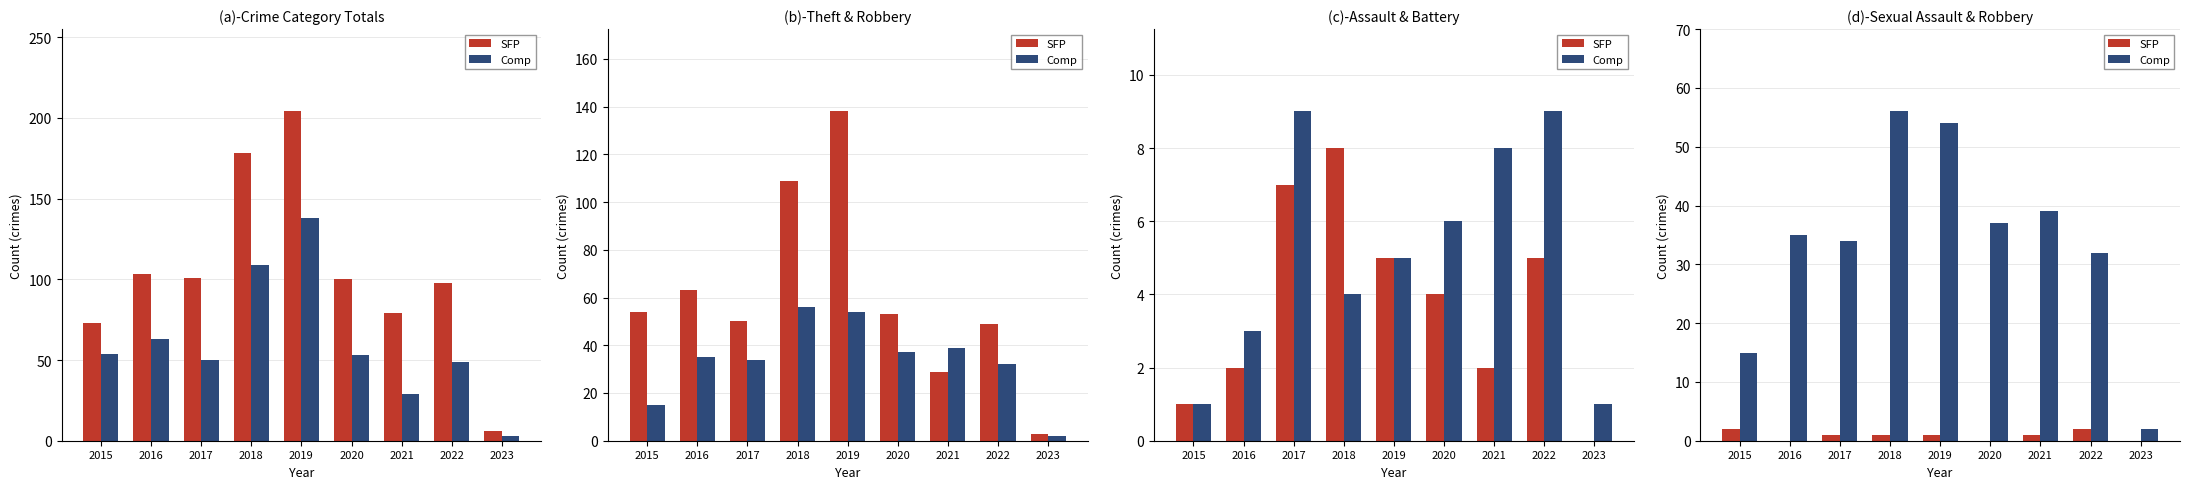

What is the difference between the Comp values at 2015 and 2018?

41